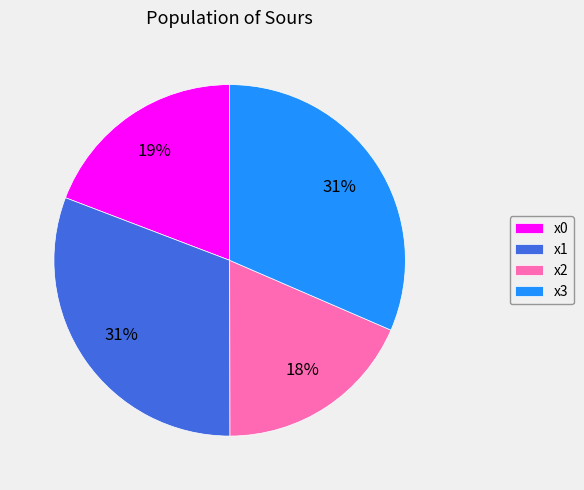

Is the sum of x1 and x2 greater than half?

No